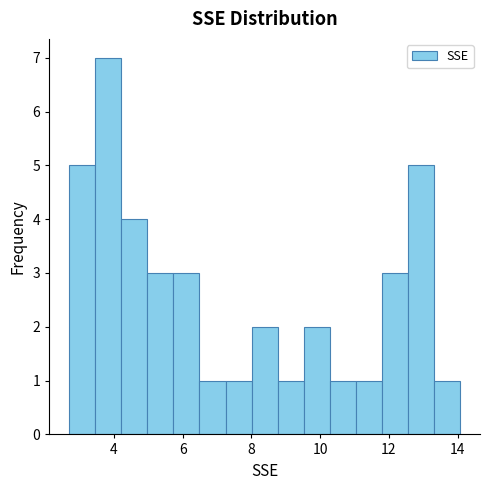

Read against the x-axis, roughly where is the centre of the tallest bar?

3.8